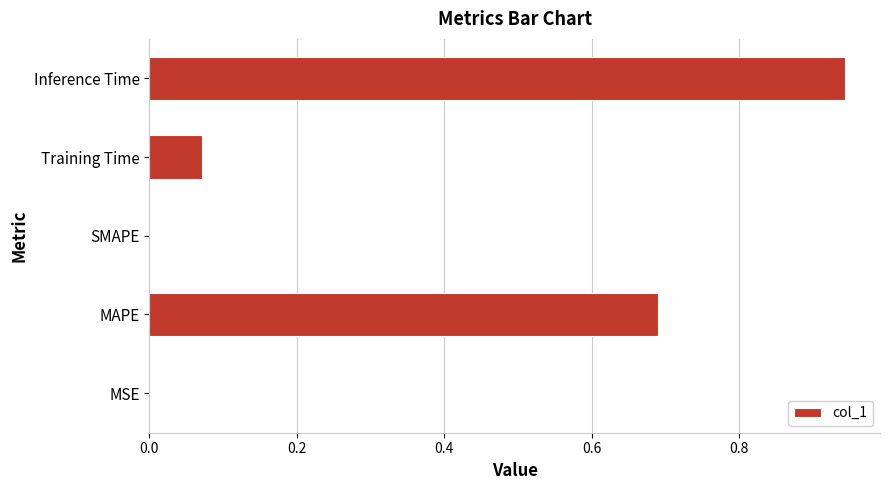

True or false: the data shows -0.4 at SMAPE.

False